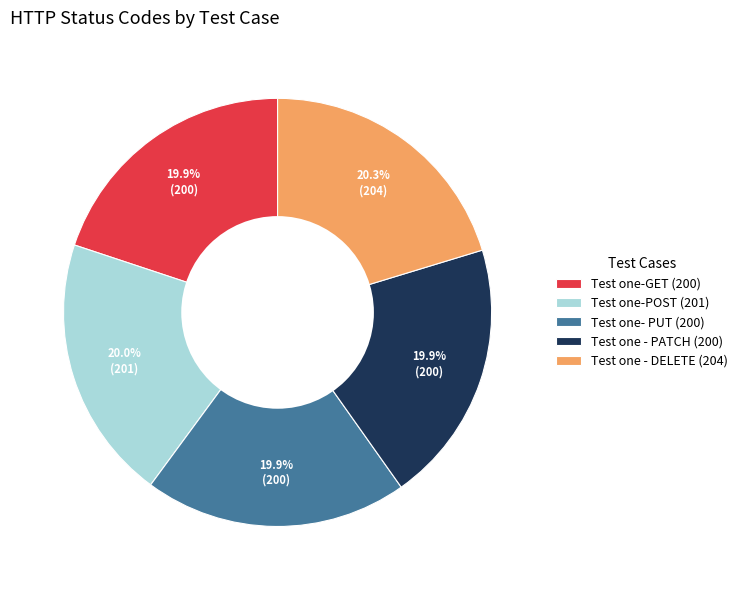

Does any single category account for the majority?

No